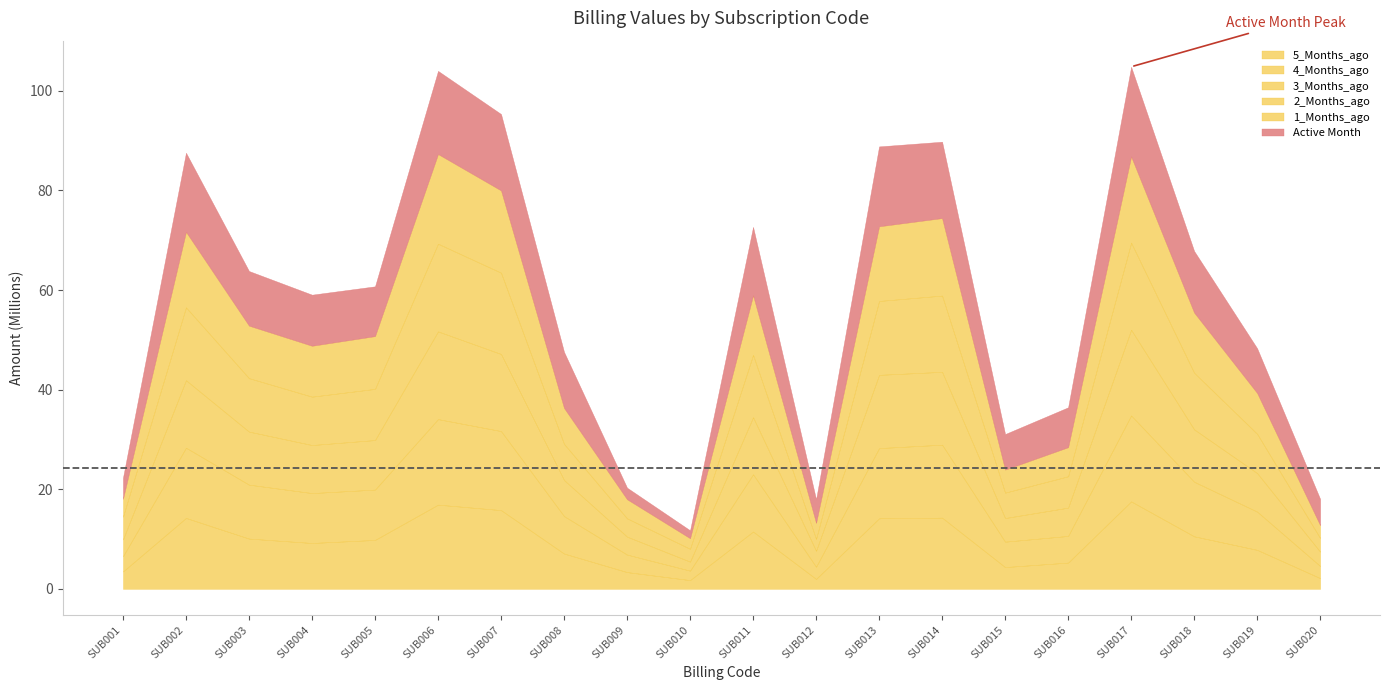

At SUB017, list the series in order from largest to smallest.

Active Month, 5_Months_ago, 2_Months_ago, 1_Months_ago, 4_Months_ago, 3_Months_ago